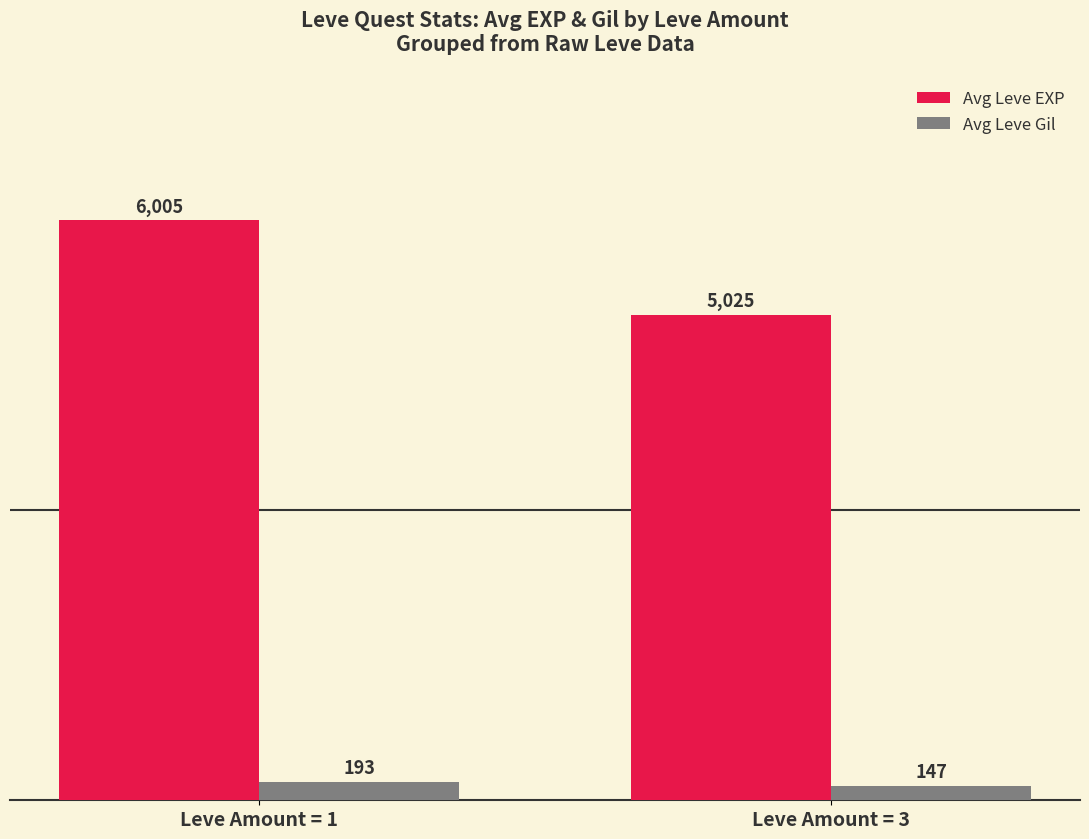

Where does the Avg Leve Gil series first go above 192?

Leve Amount = 1